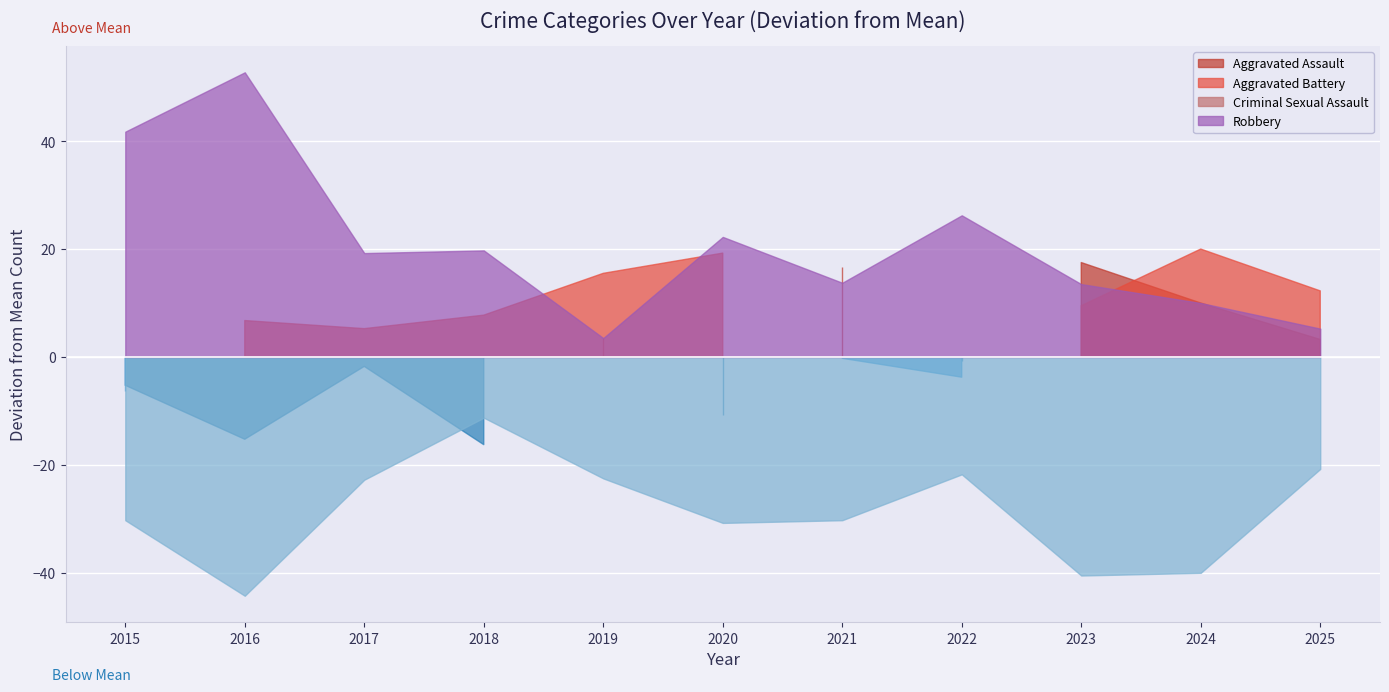

True or false: Aggravated Battery and Criminal Sexual Assault intersect in this chart.

False